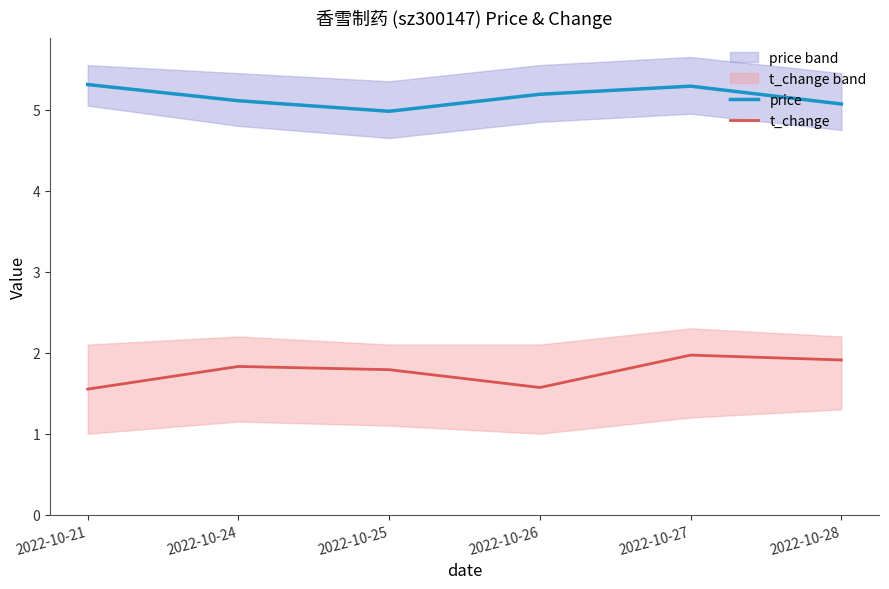

At how many categories does at least one series exceed 3?

6